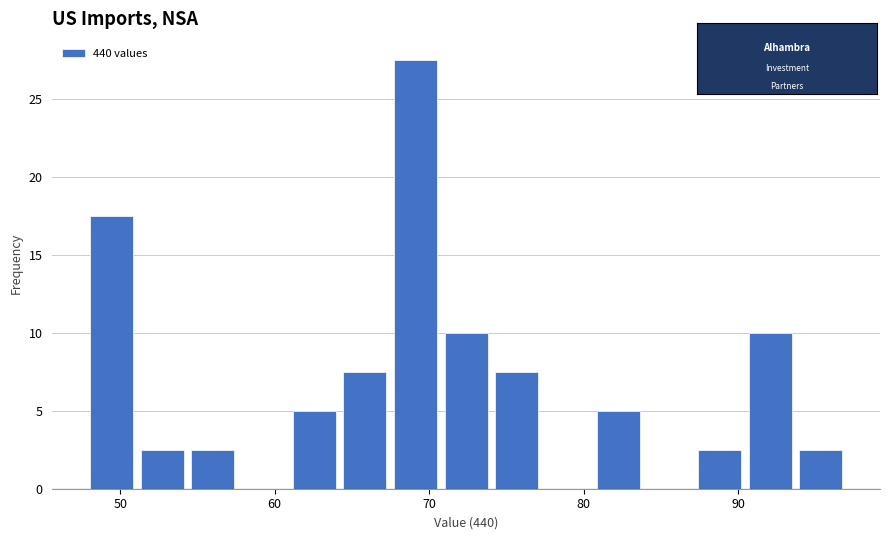

Around what value on the x-axis is the tallest bar? Give the approximate position of its centre, as read against the axis.

69